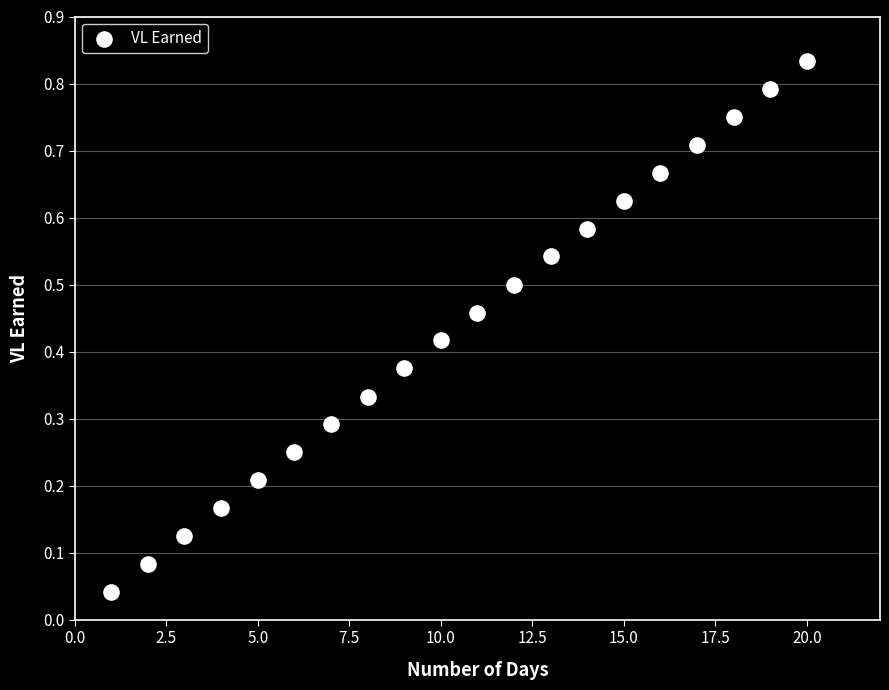

What is the range of X values (max minus min)?

19.0